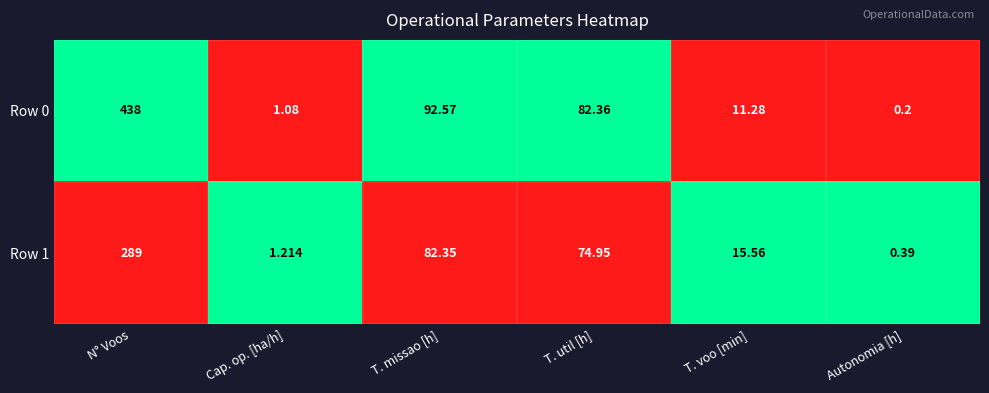

At which label is Row 1 closest to 144?

T. missao [h]